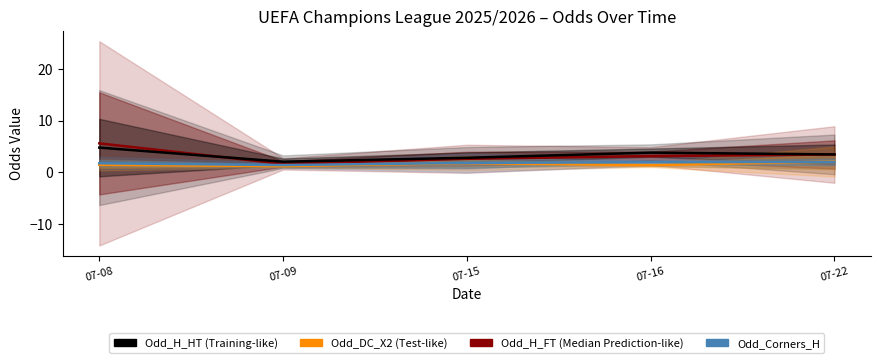

What is the minimum value for Odd_H_FT (Home Win Odds FT)?

1.6